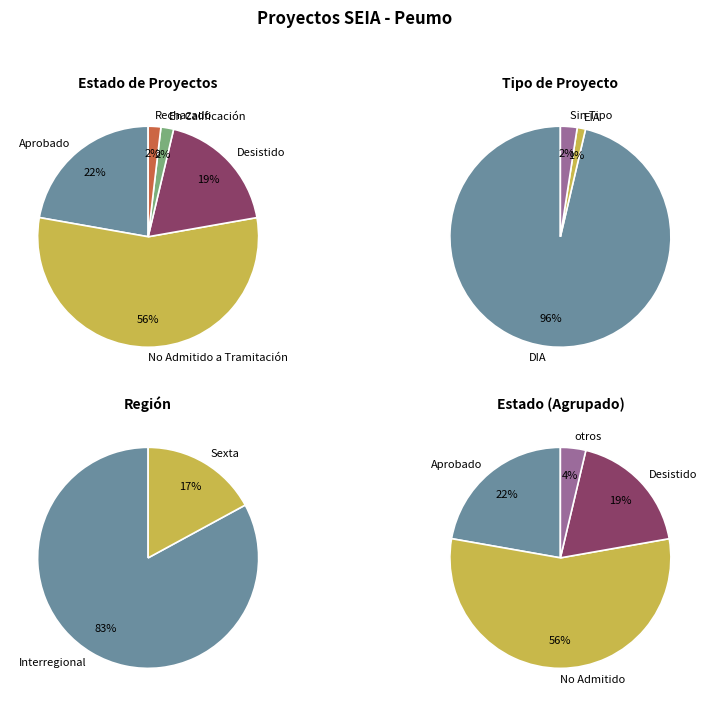

How many segments does this pie chart have?

5